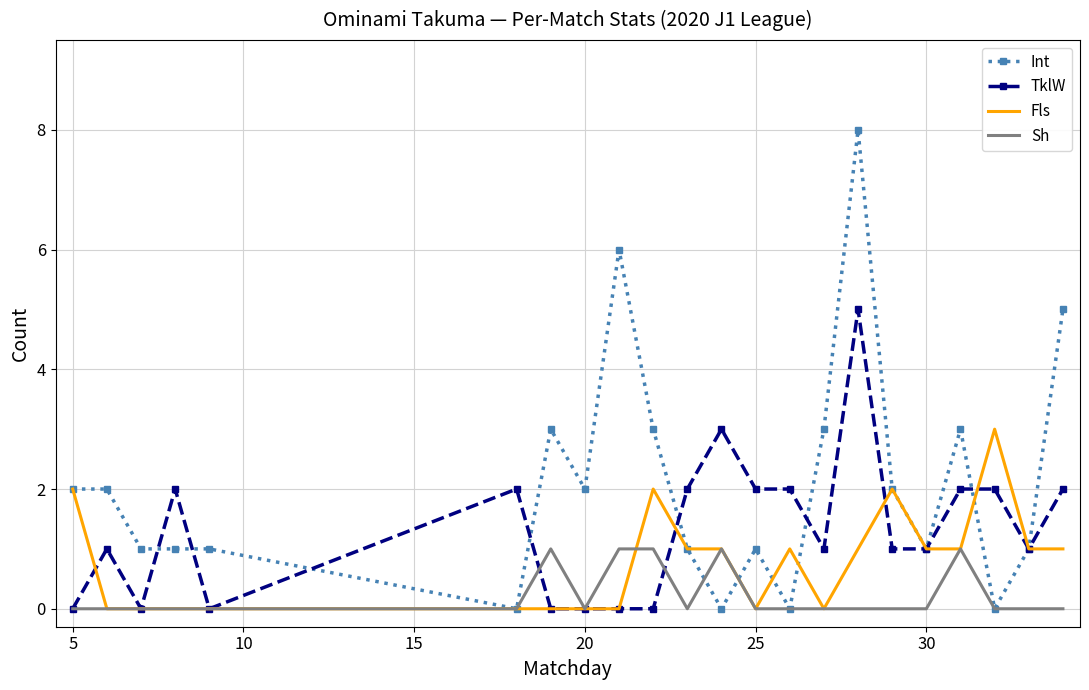

True or false: Sh and TklW cross at least once.

True